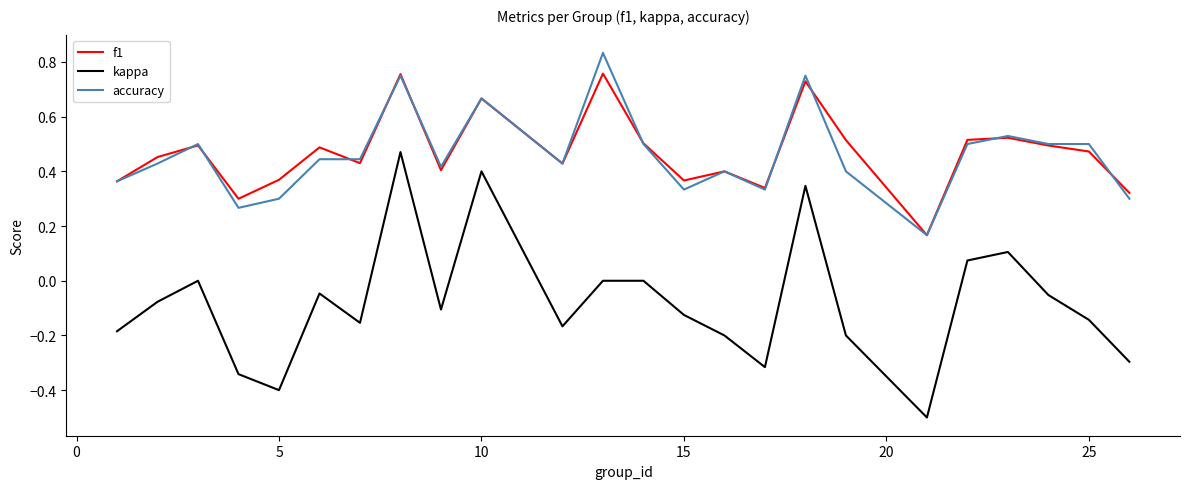

True or false: accuracy and kappa intersect in this chart.

False